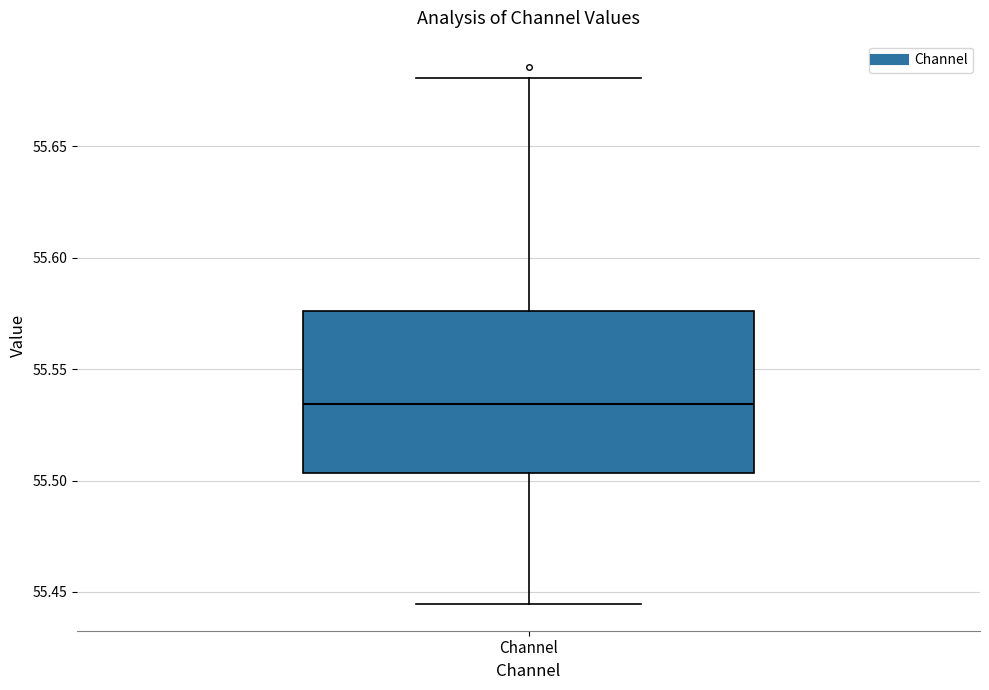

Transcribe this box plot: give where the median line is, the range the box spans, and where the two whiskers end, as read against the y-axis. The values are not printed on the chart, so give them approximately, as read against the axis.

median 55.535, box 55.505 to 55.575, whiskers 55.445 to 55.680